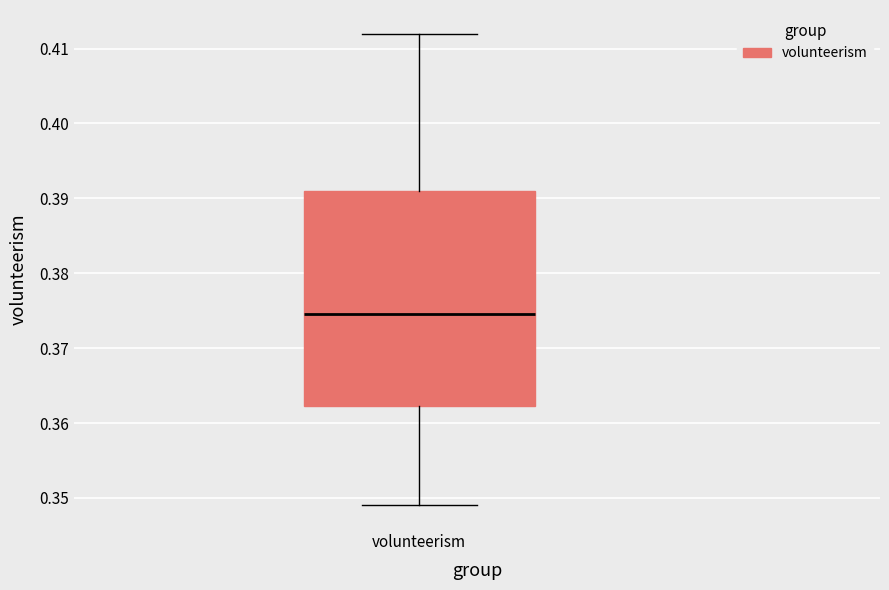

Transcribe this box plot: give where the median line is, the range the box spans, and where the two whiskers end, as read against the y-axis. The values are not printed on the chart, so give them approximately, as read against the axis.

median 0.375, box 0.362 to 0.391, whiskers 0.349 to 0.412